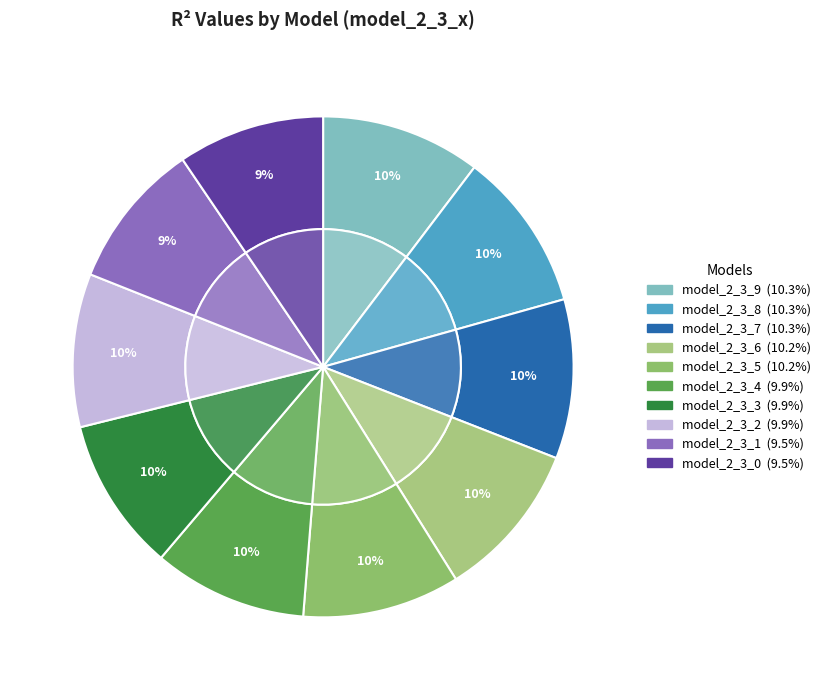

Count the number of slices in the pie.

10